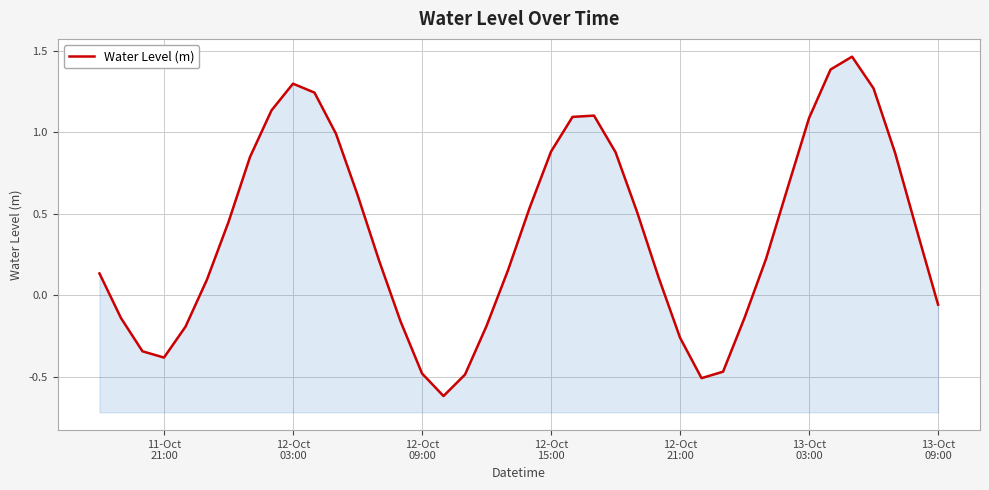

How many data points does each series have?

40